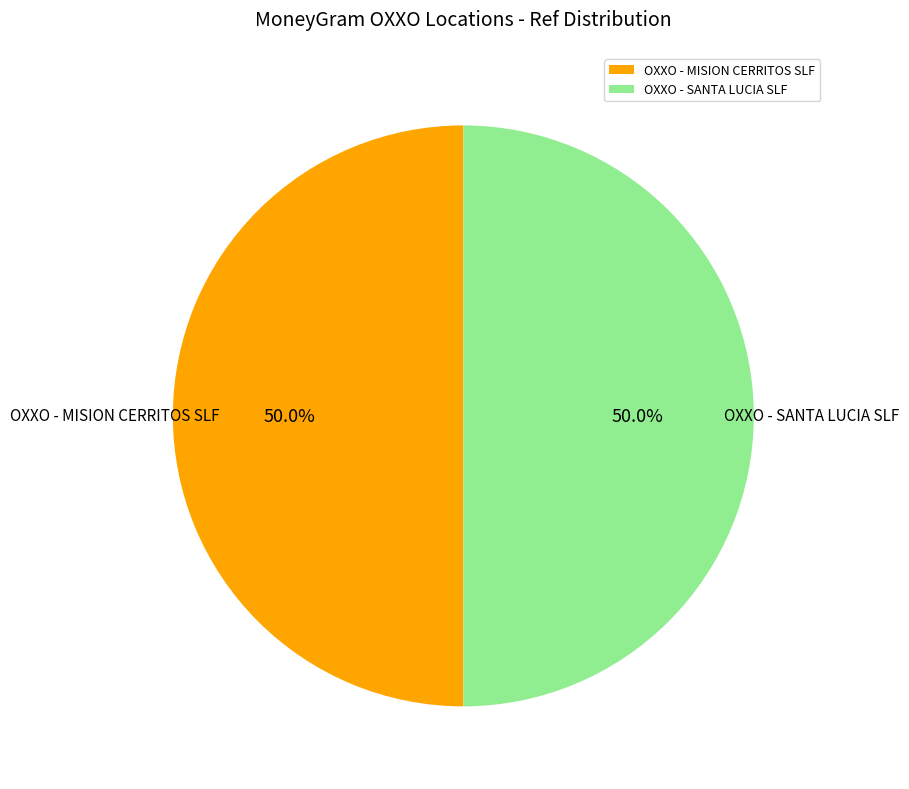

To the nearest percent, what percentage of the pie is OXXO - SANTA LUCIA SLF?

50%